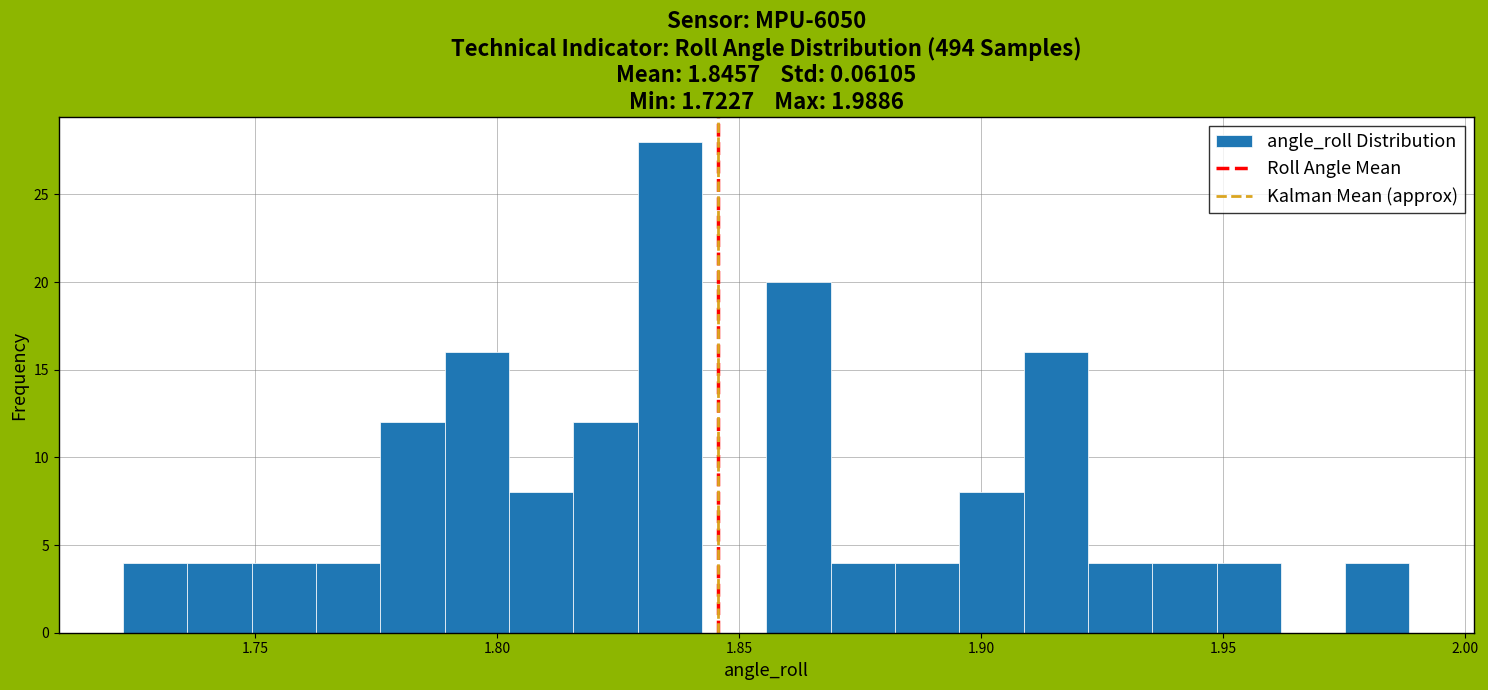

Around what value on the x-axis is the tallest bar? Give the approximate position of its centre, as read against the axis.

1.835